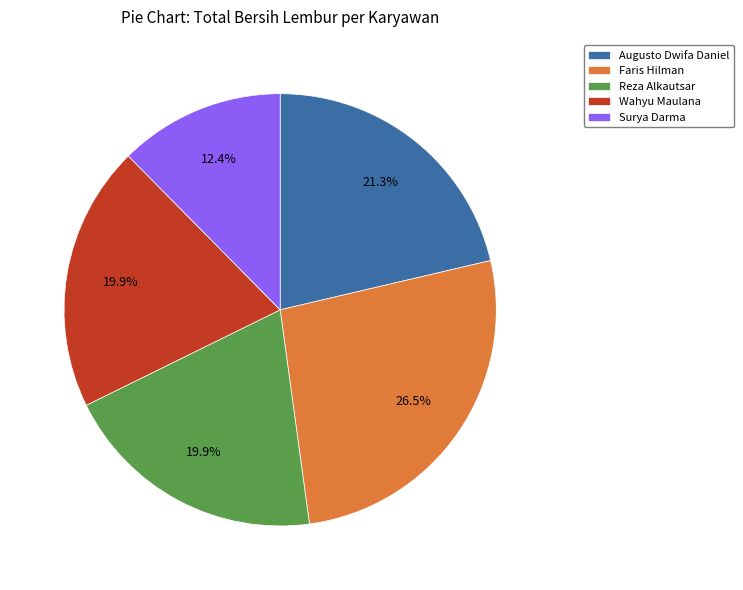

Does any single category account for the majority?

No